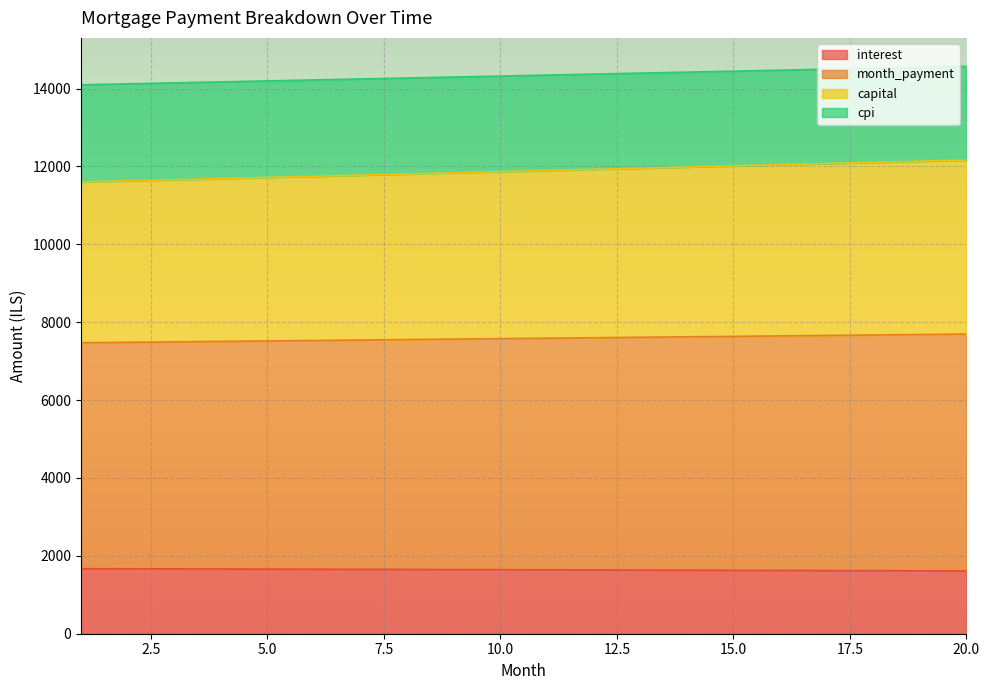

What is the total value across all series at 20.0?

14573.6